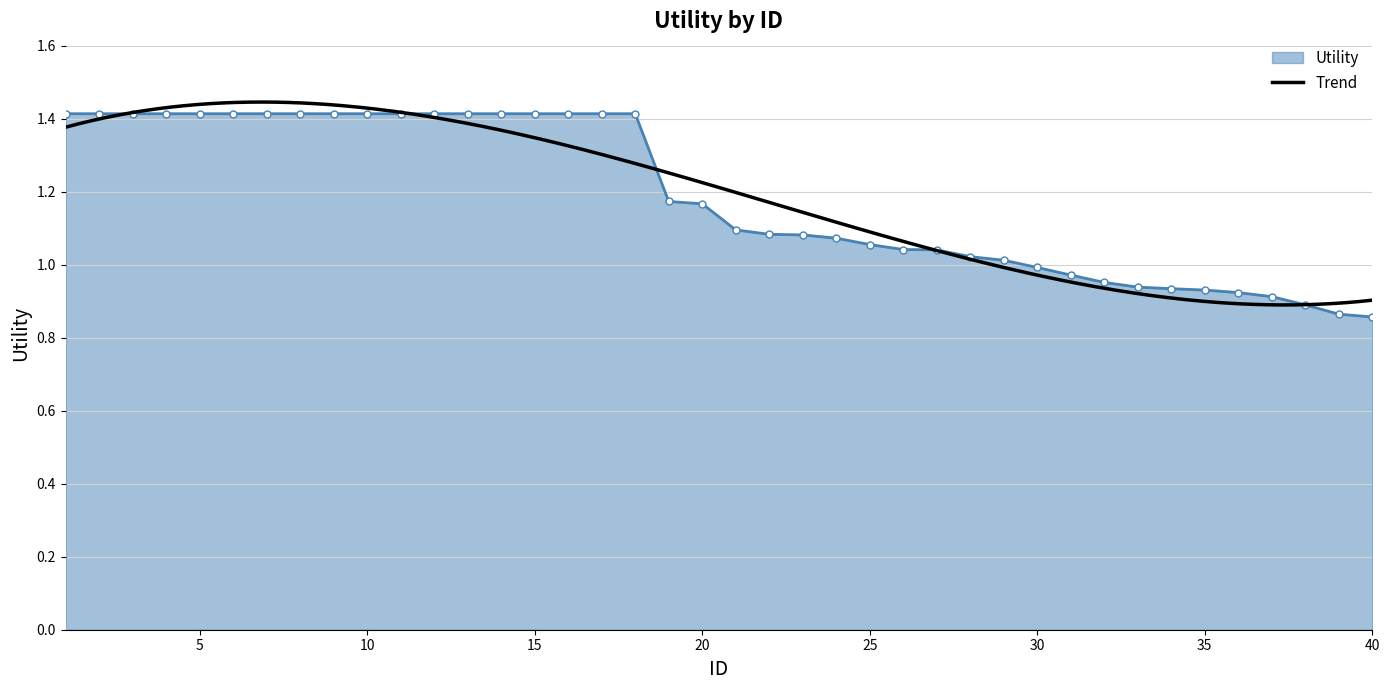

Is it true that the value at 8 is 2.3?

False